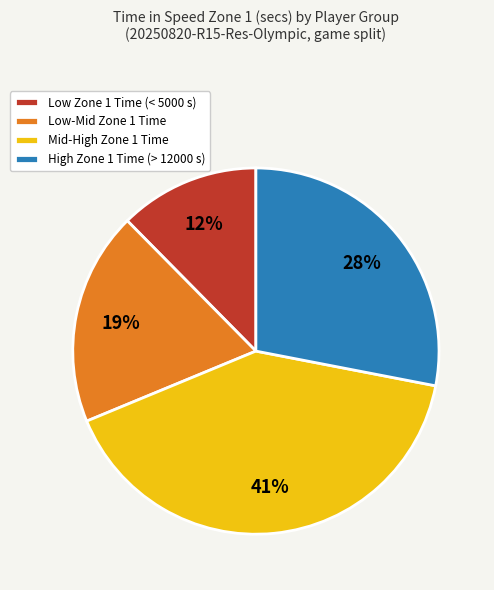

Which slice is the largest?

Mid-High Zone 1 Time